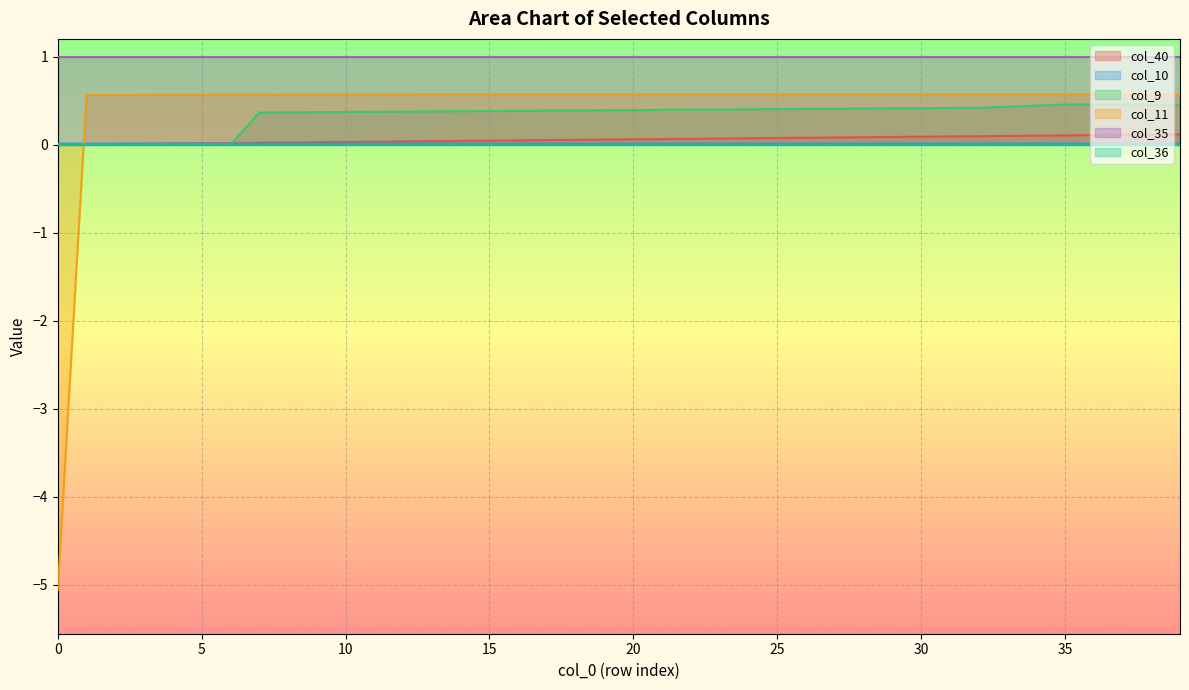

True or false: col_40 has more than 0 interior local peaks.

False